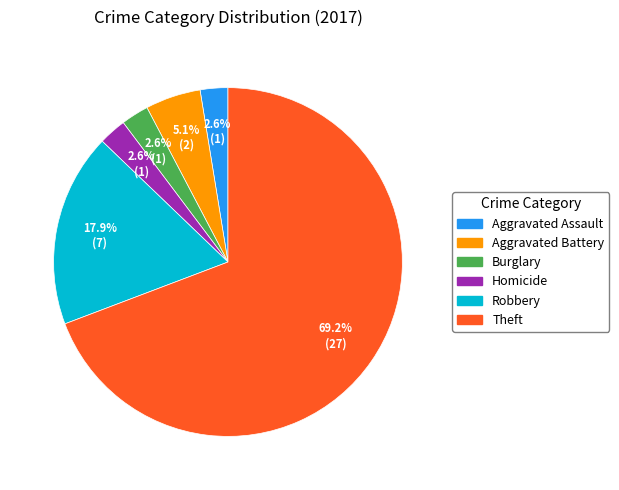

Which category has the biggest portion of the pie?

Theft